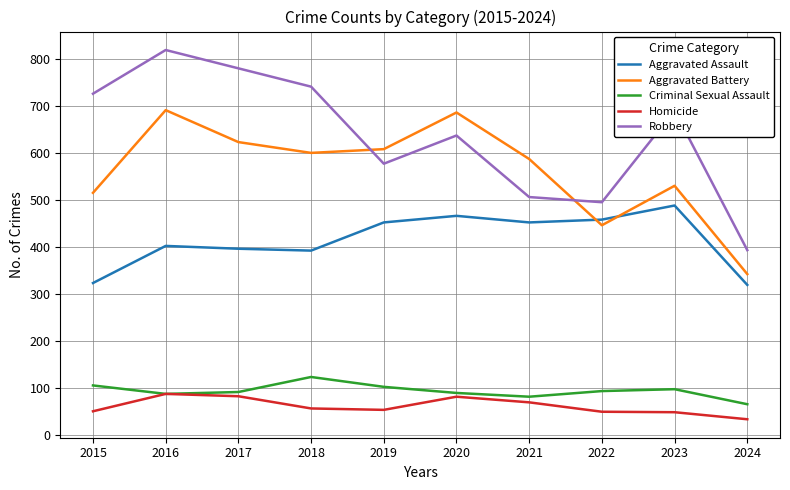

Which series has the largest range (max minus min)?

Robbery